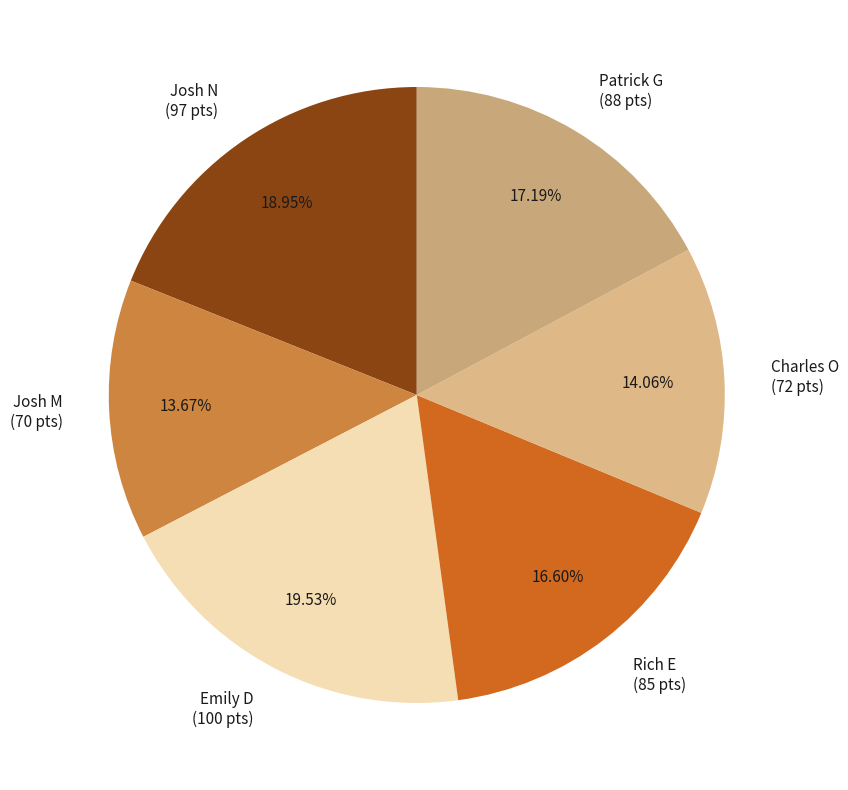

To the nearest percent, what is the difference between the largest and smallest slice percentages?

6%